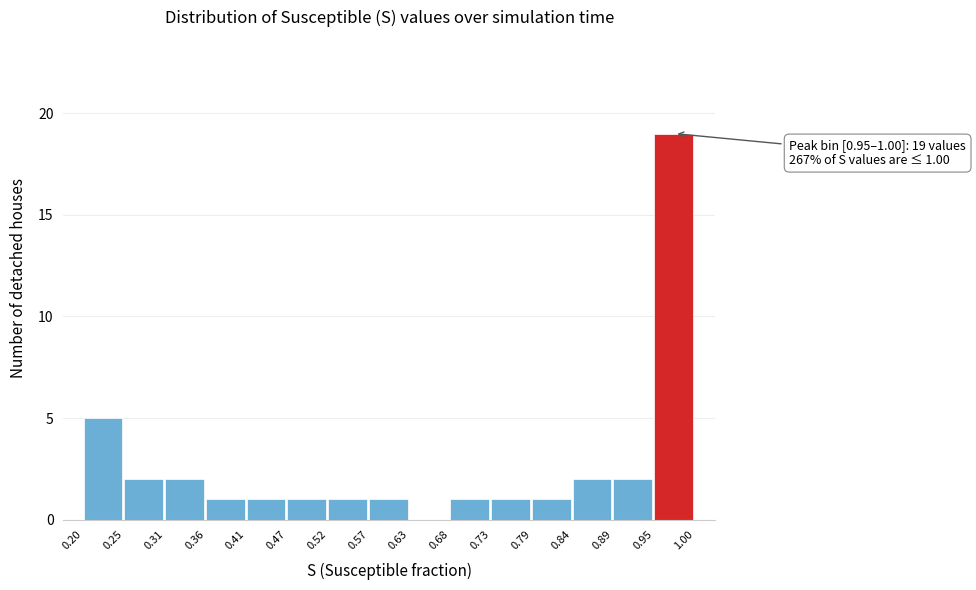

Over which range of the x-axis is the bar tallest?

0.95 to 1.00